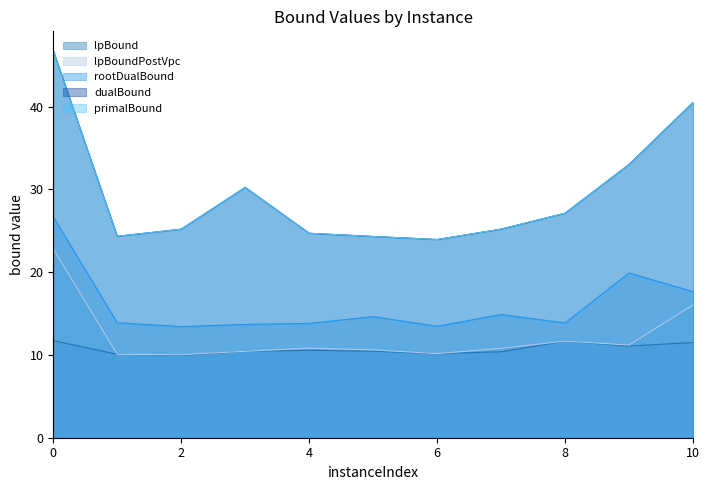

True or false: primalBound has a value of 46.8 at 0.

True